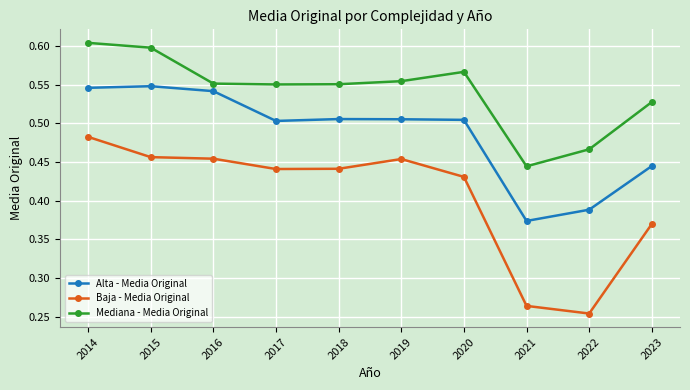

Which series has the largest range (max minus min)?

Baja - Media Original